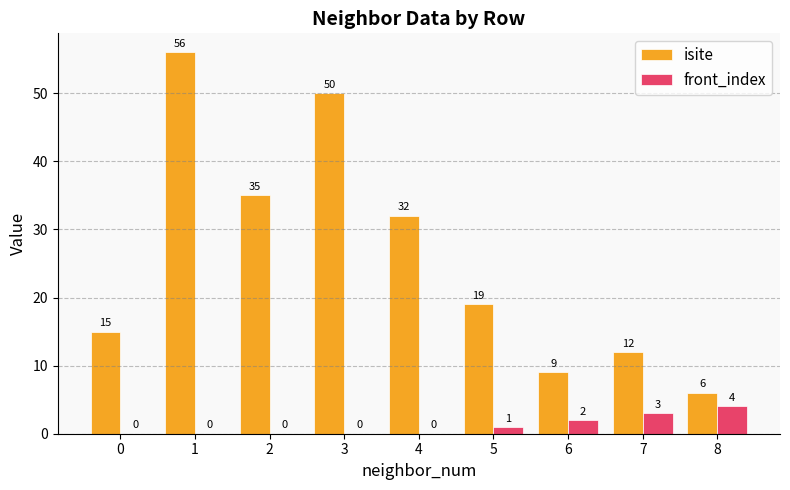

What is the approximate value of isite at 5, to the nearest 10?

20